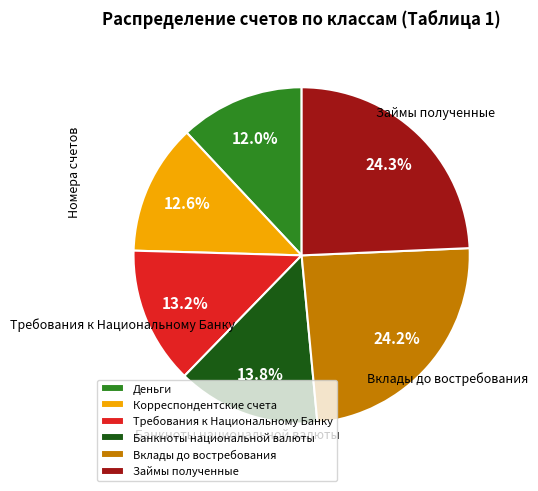

Is there any slice that represents more than half of the pie?

No